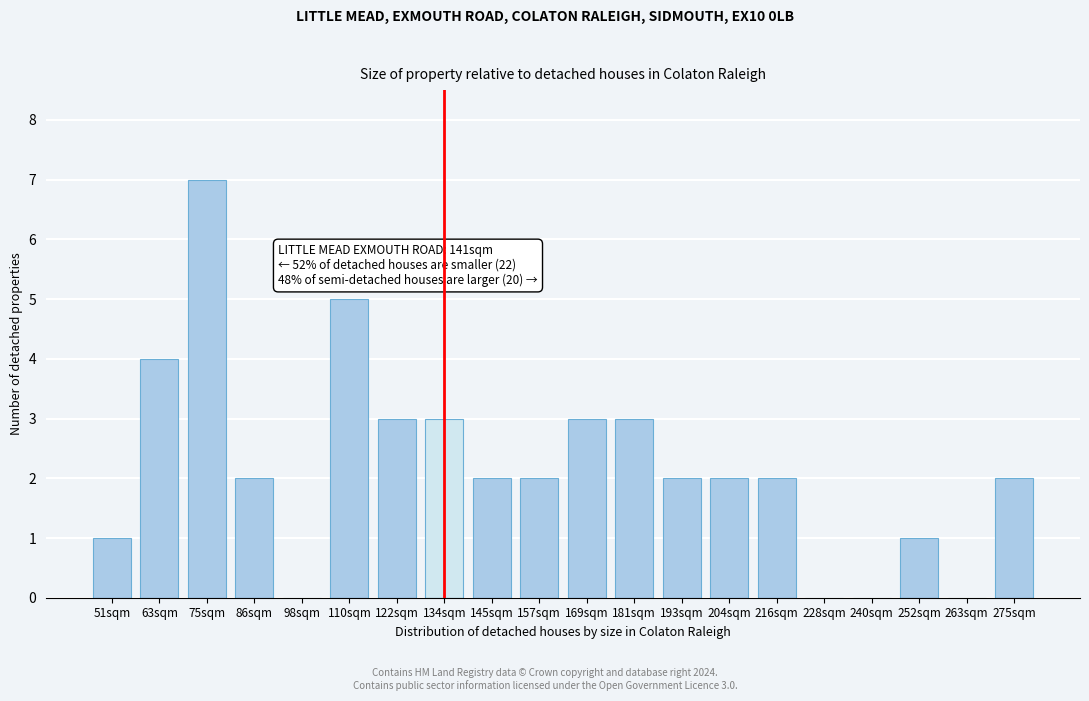

Reading right to left, transcribe all the data shown in this chart.

275sqm=2	263sqm=0	252sqm=1	240sqm=0	228sqm=0	216sqm=2	204sqm=2	193sqm=2	181sqm=3	169sqm=3	157sqm=2	145sqm=2	134sqm=3	122sqm=3	110sqm=5	98sqm=0	86sqm=2	75sqm=7	63sqm=4	51sqm=1